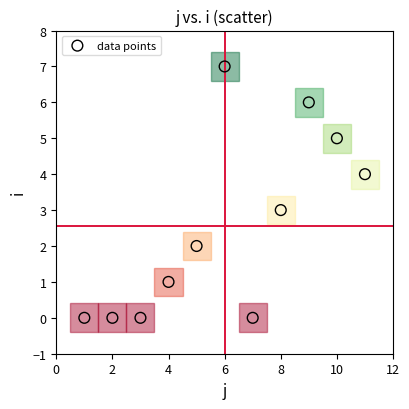

What is the range of Y values (max minus min)?

7